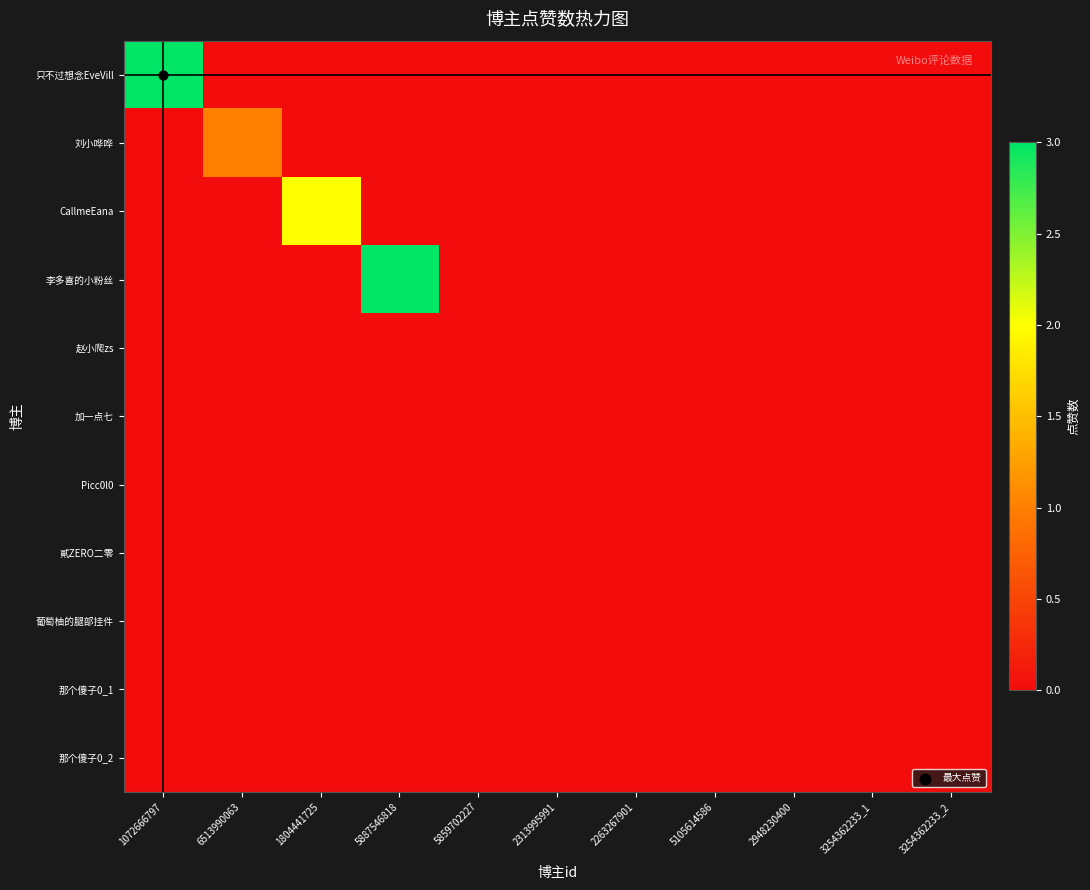

Which series has the largest total across all categories?

只不过想念EveVill